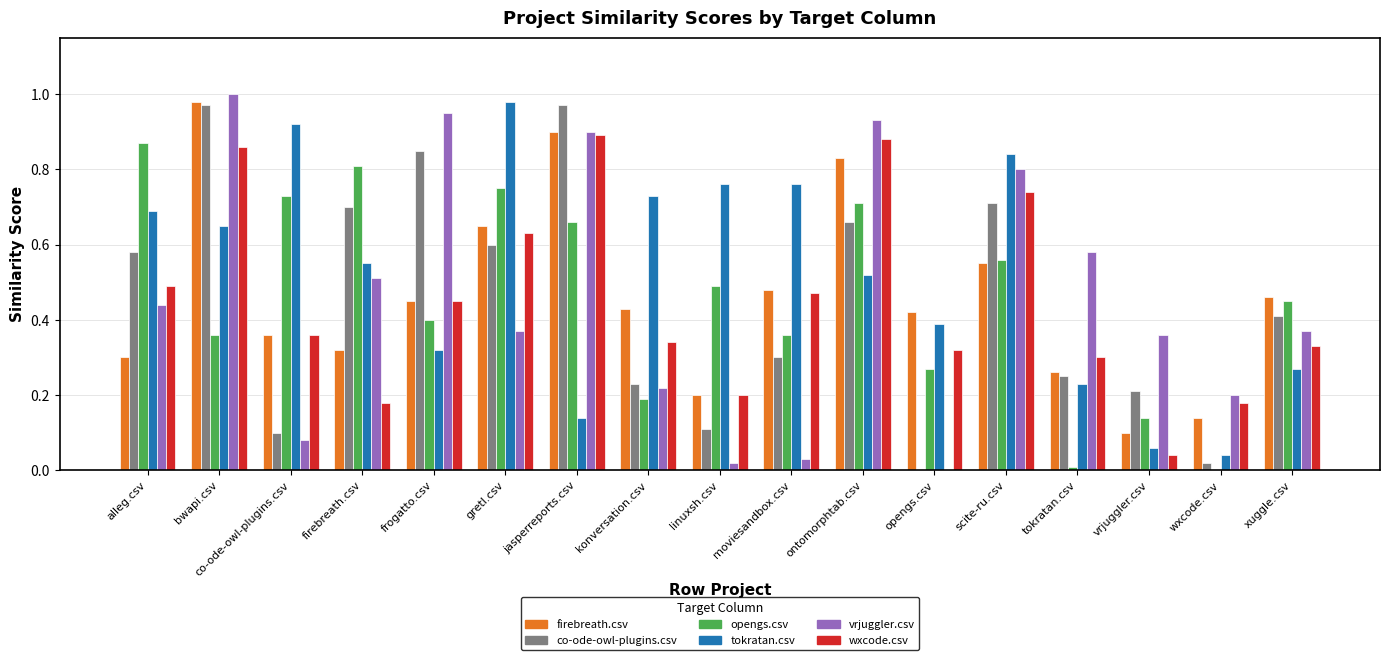

At which category is the sum across all series the highest?

bwapi.csv